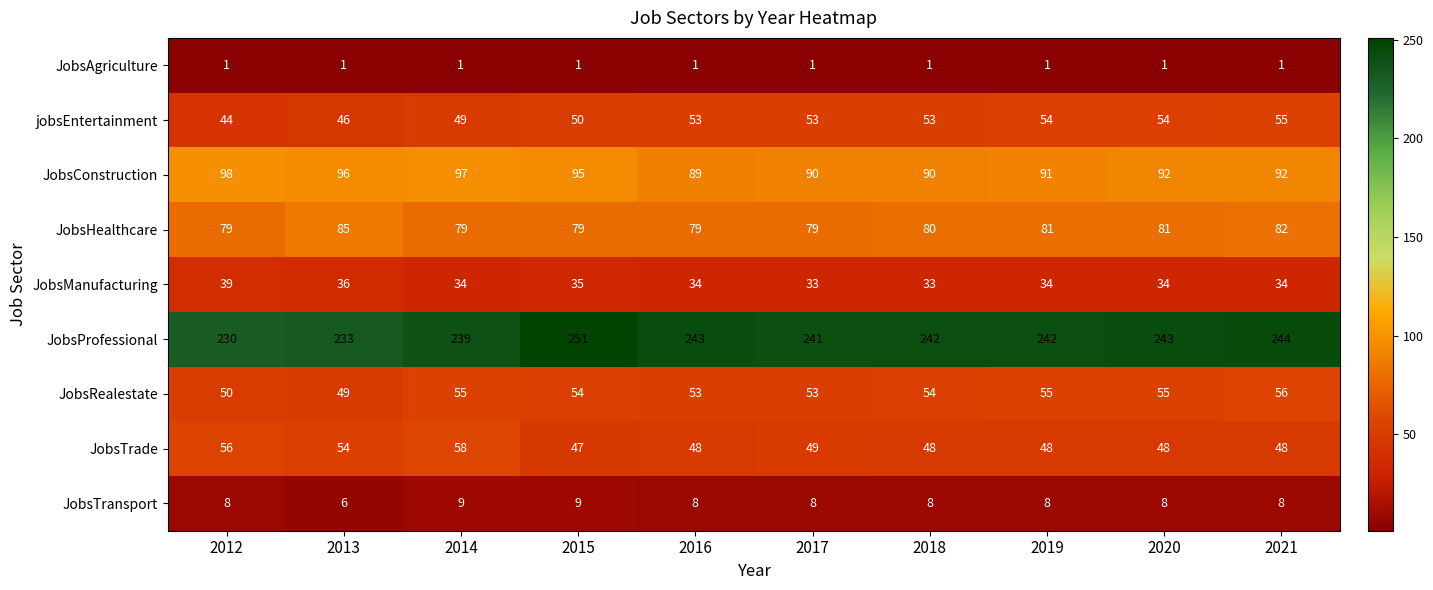

What is the spread (max minus min) of values at 2016?

242